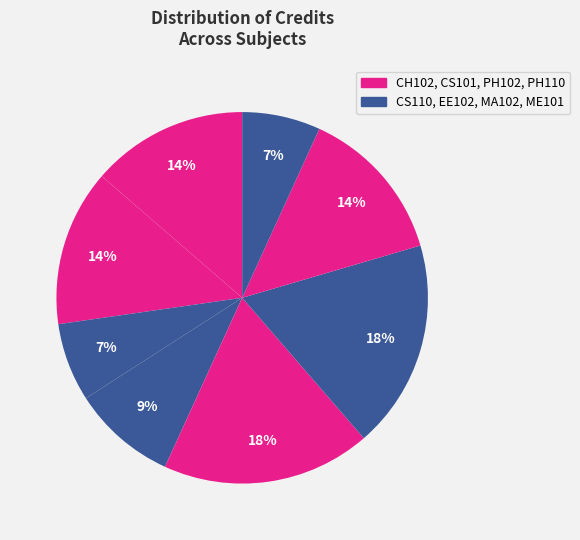

True or false: ME101 accounts for 28% of the total.

False